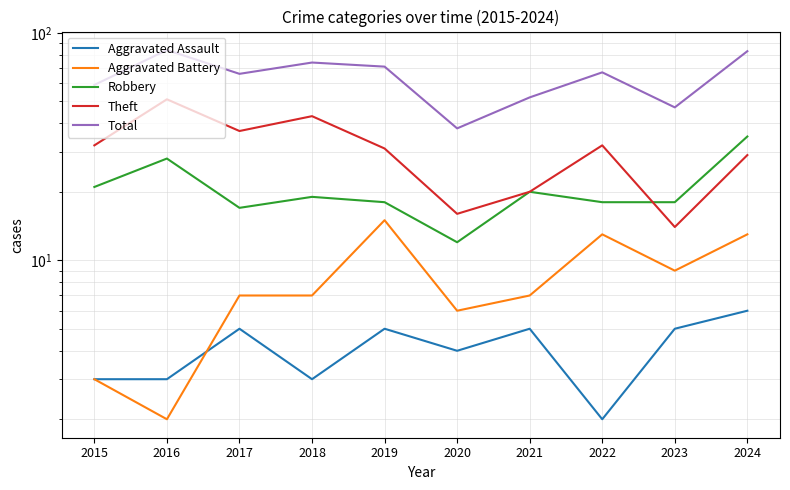

How many interior local peaks does the Robbery series have?

3